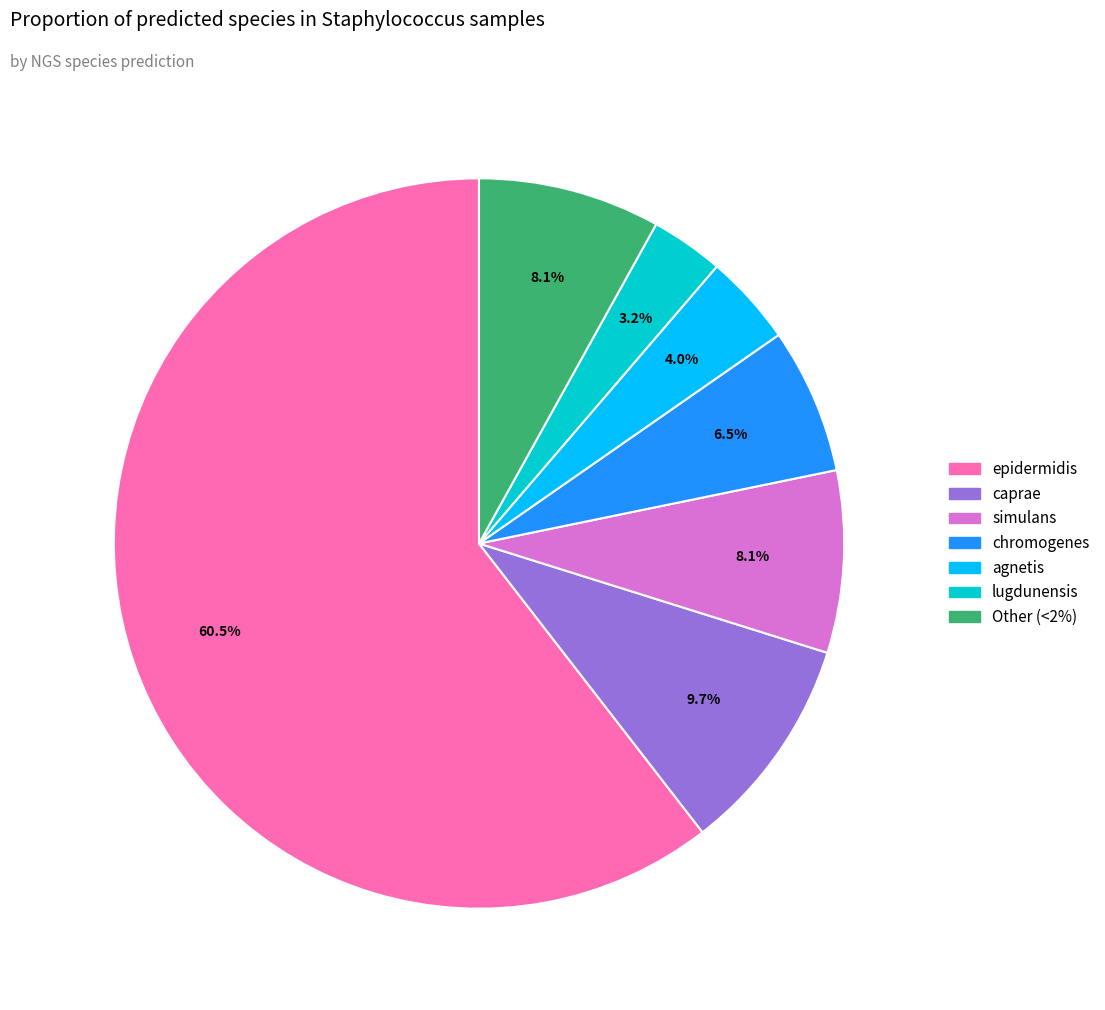

What percentage is the simulans slice, to the nearest percent?

8%